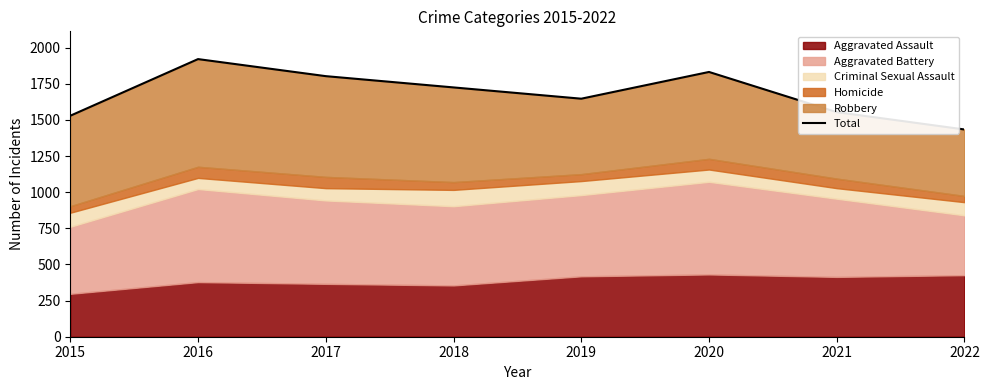

At which label is the value closest to 1677?

2019